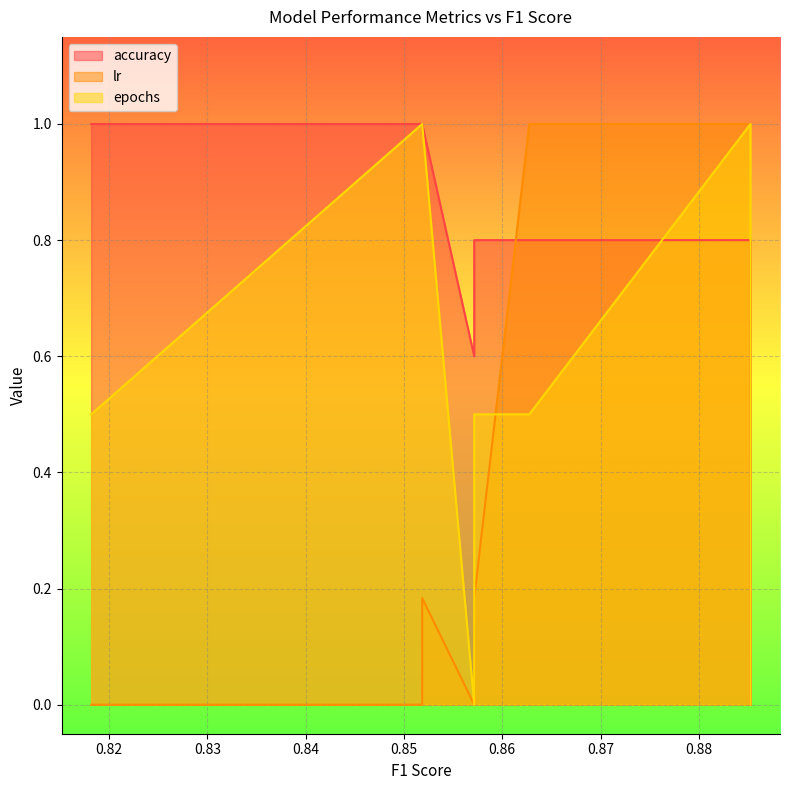

What is the maximum value for epochs?

1.0